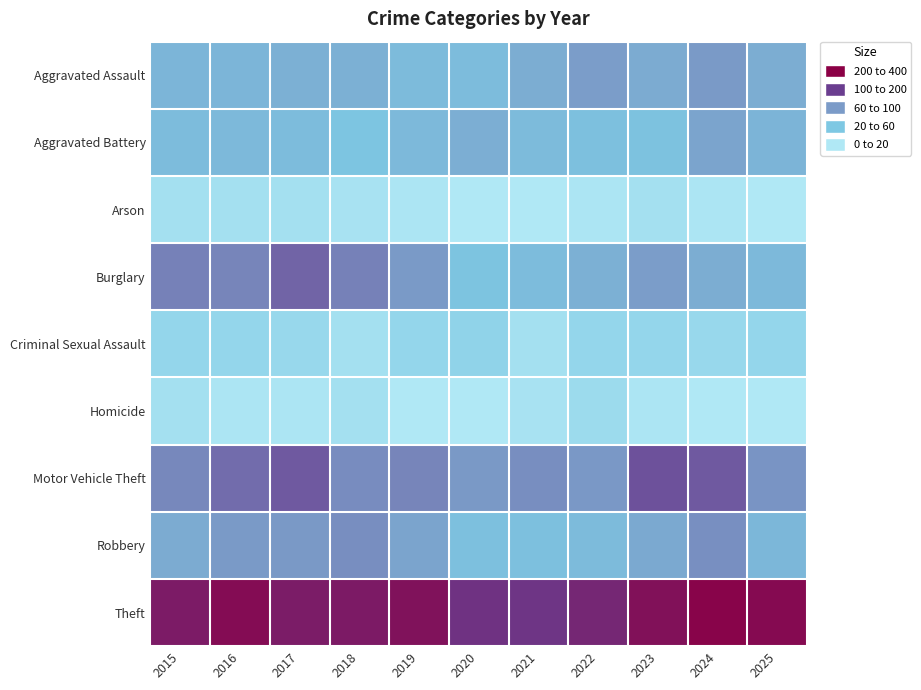

Rank the series by their maximum value, from highest to lowest.

Theft, Motor Vehicle Theft, Burglary, Robbery, Aggravated Assault, Aggravated Battery, Criminal Sexual Assault, Homicide, Arson